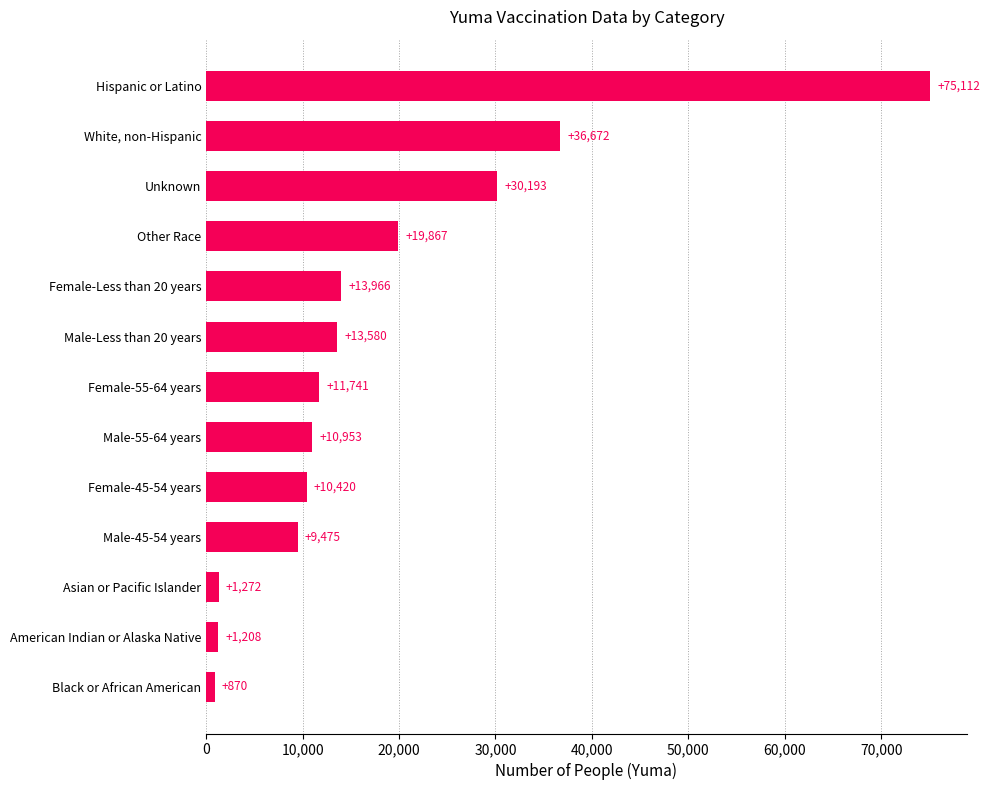

What value does the data have at Black or African American, to the nearest 100?

900